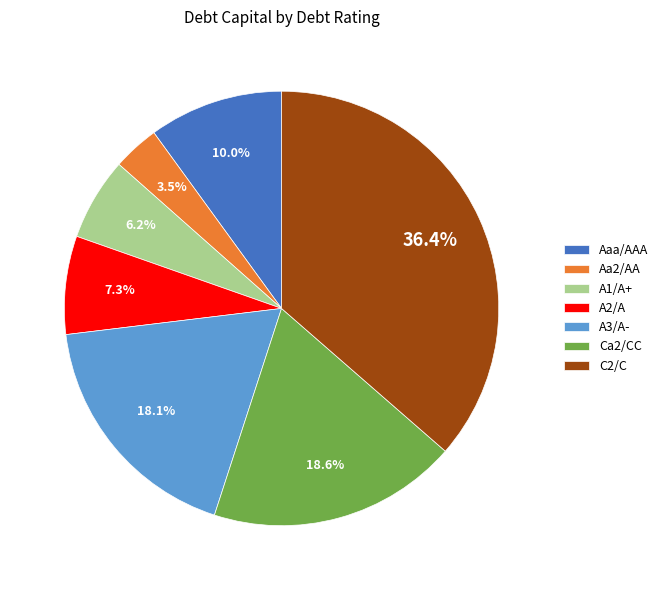

What percentage is NOT represented by Ca2/CC?

81.4%